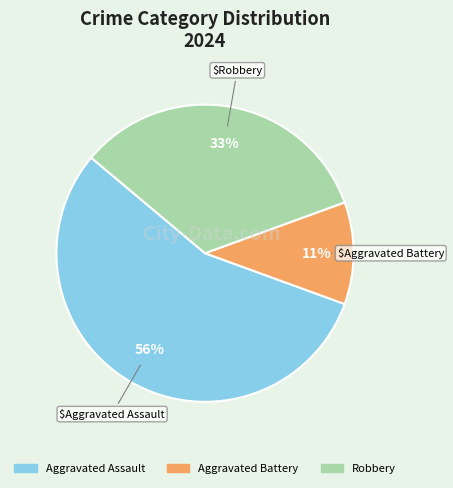

How many segments does this pie chart have?

3